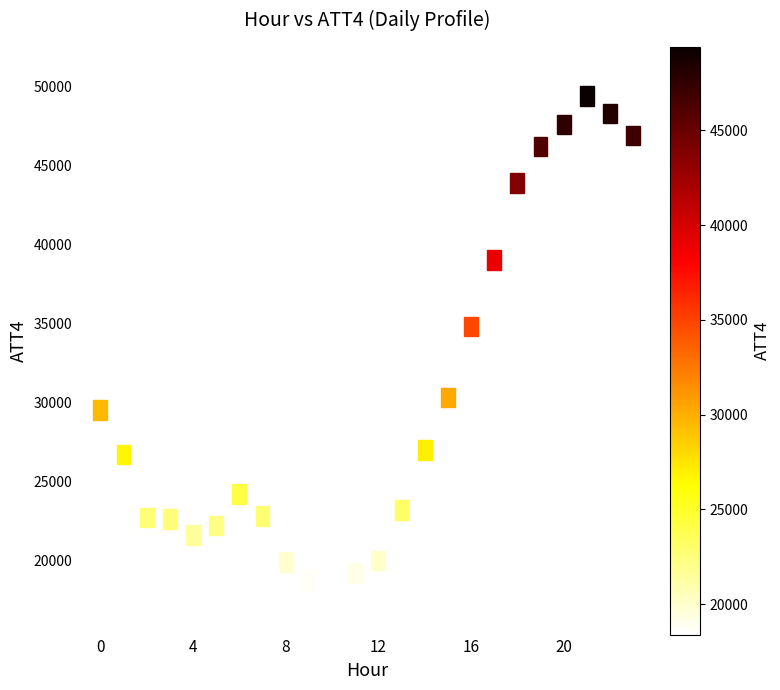

What Y value in the scatter plot is closest to 33900?

34800